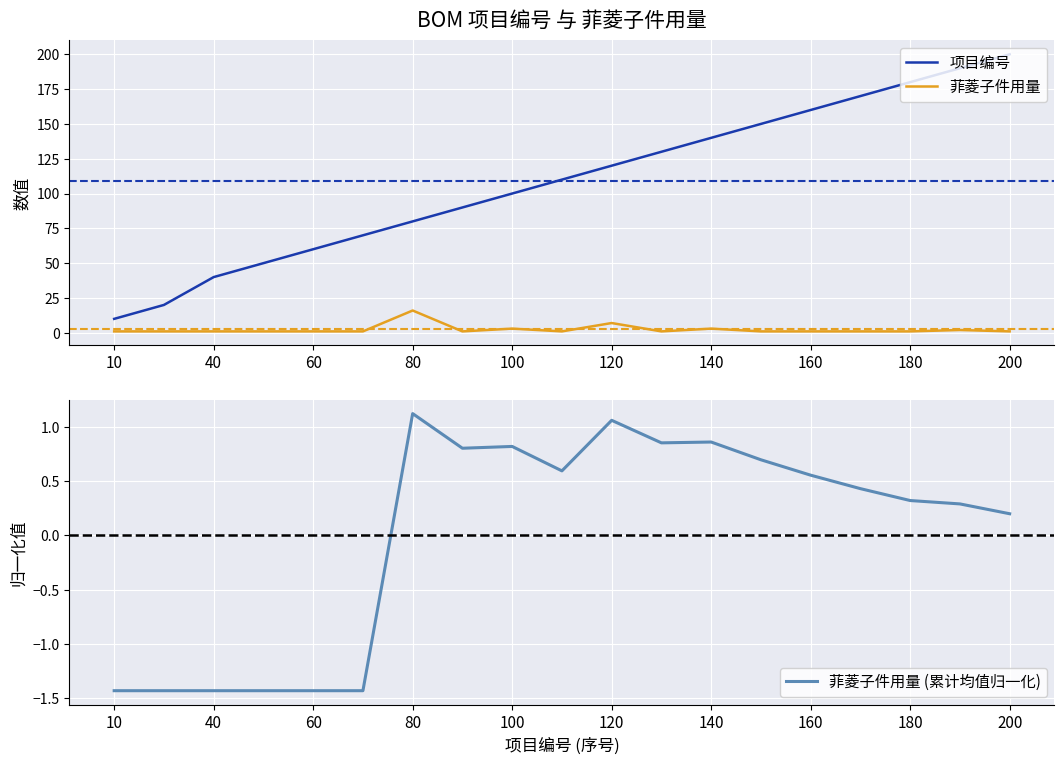

How many positive values does the 菲菱子件用量 (累计均值归一化) series have?

13